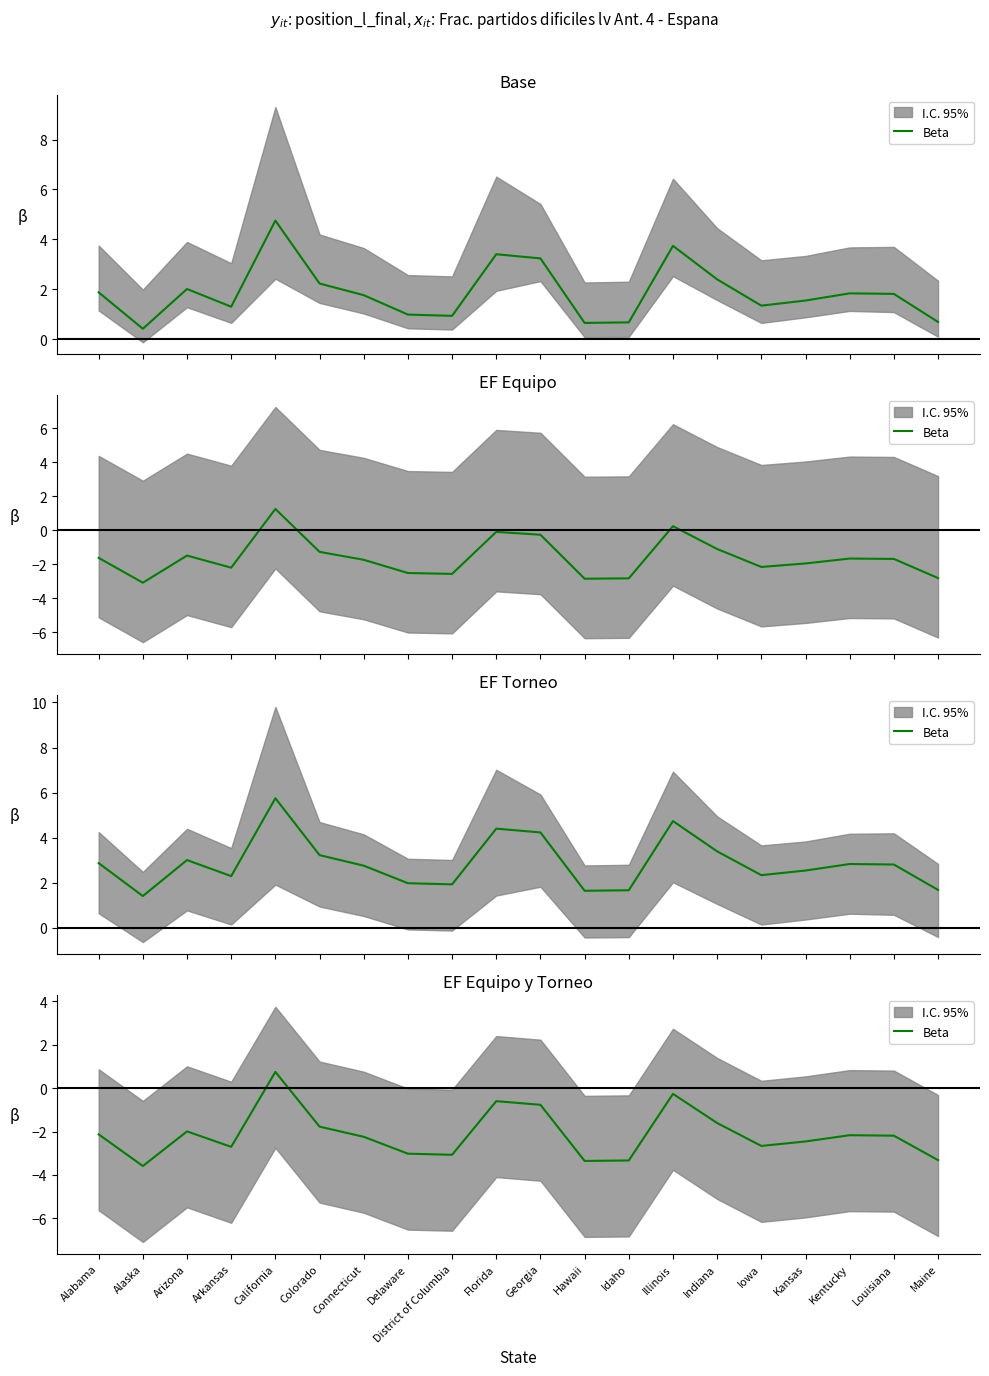

What is the value of the 20th point from the left?

-3.3